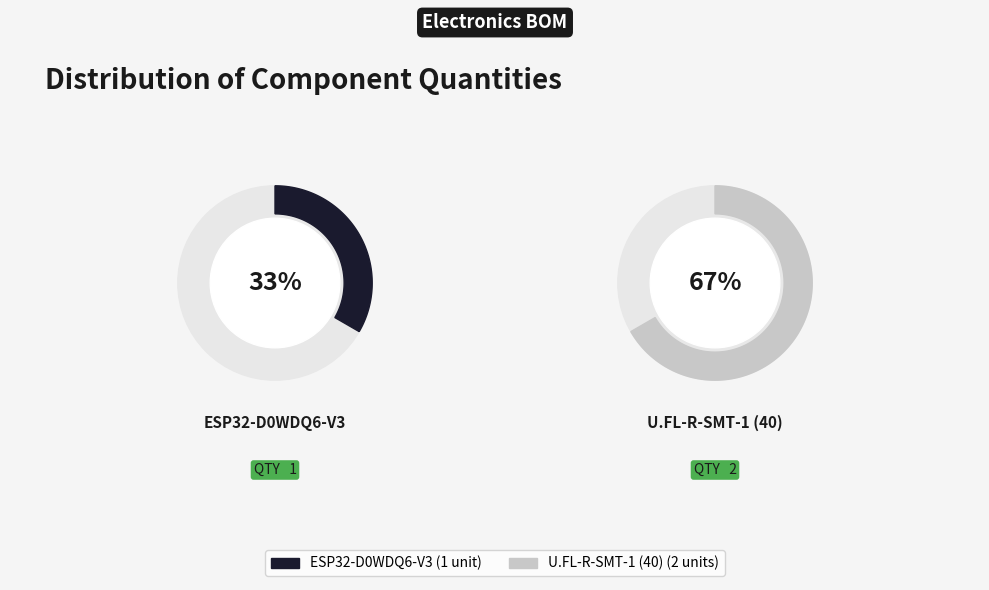

What is the majority slice?

U.FL-R-SMT-1 (40)